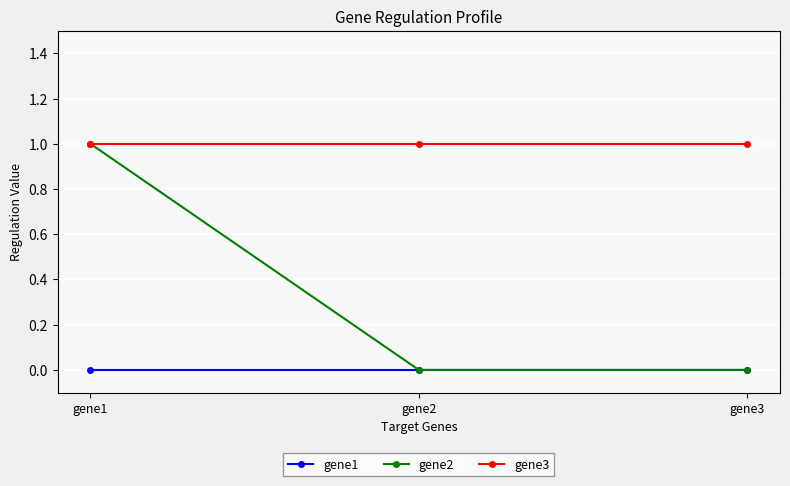

Reading left to right, list all the values displayed in this chart.

gene1: gene1=0	gene2=0	gene3=0
gene2: gene1=1	gene2=0	gene3=0
gene3: gene1=1	gene2=1	gene3=1